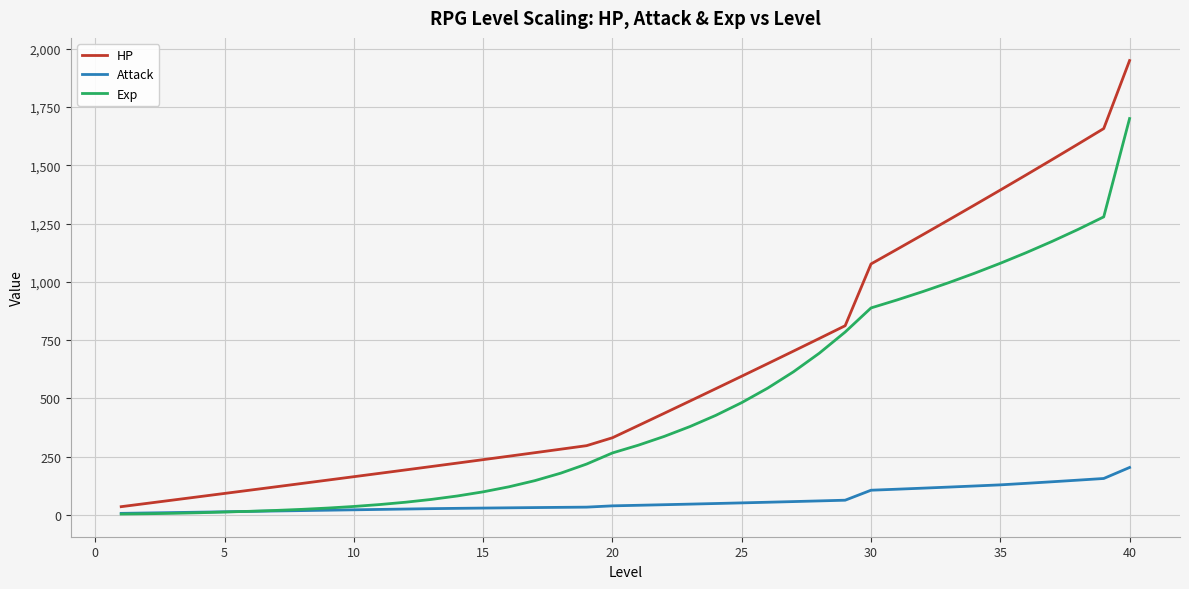

What are all the series names shown in the legend?

HP, Attack, Exp